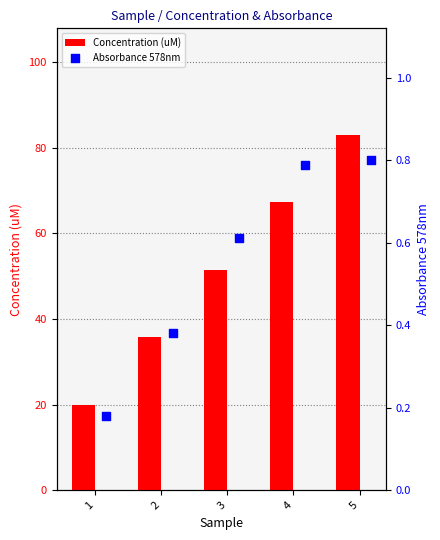

Which series has the largest total across all categories?

Concentration (uM)